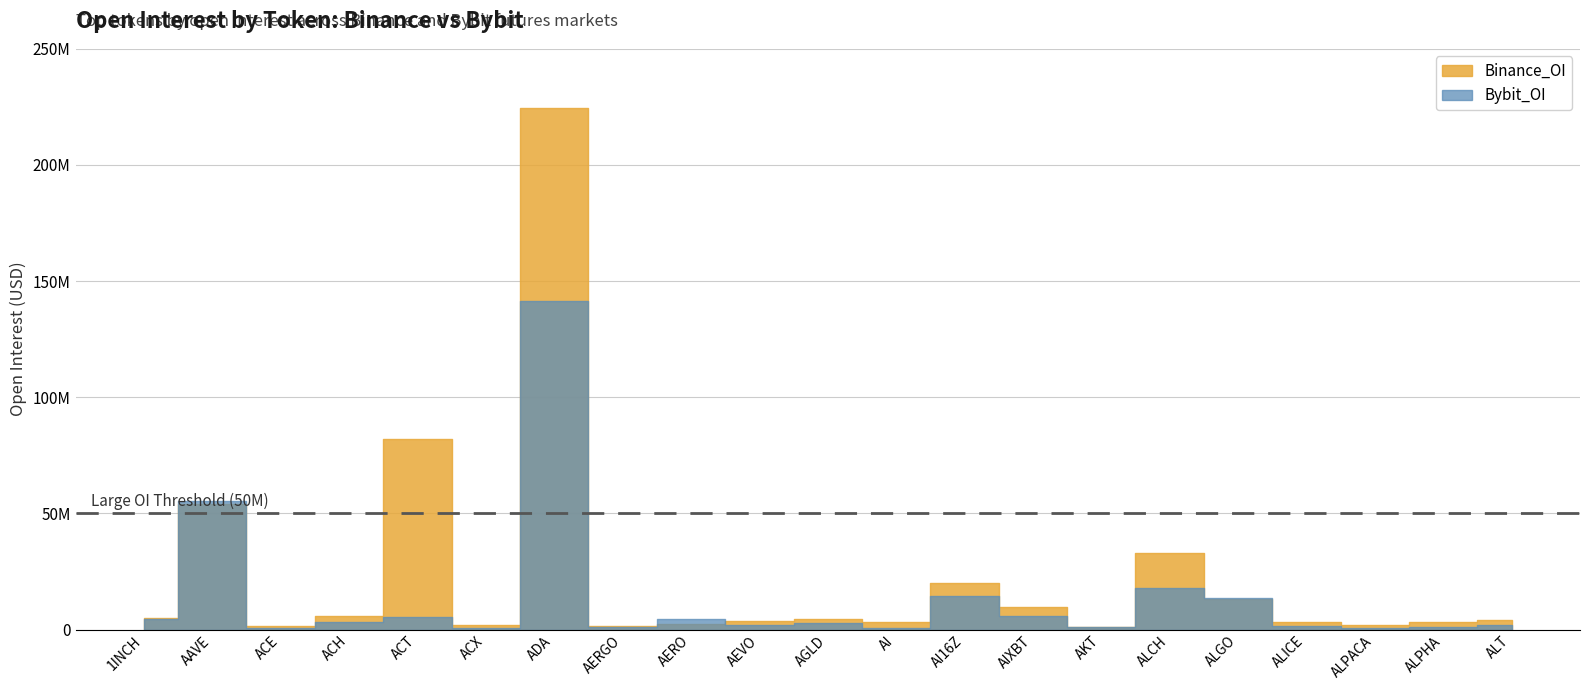

Reading right to left, list all the values displayed in this chart.

Bybit_OI: 1784444	995045	539375	1413932	13685837	17774059	1075822	5684194	14464977	808456	2848025	2054082	4346580	918160	141367024	600388	5519428	3044266	560996	55149102	4438495
Binance_OI: 3941335	3327945	2002195	3209124	13298153	32763440	1229463	9857525	20114628	3248072	4743090	3815193	2422779	1483556	224636729	2152042	81896414	5632324	1640469	54181889	5033543